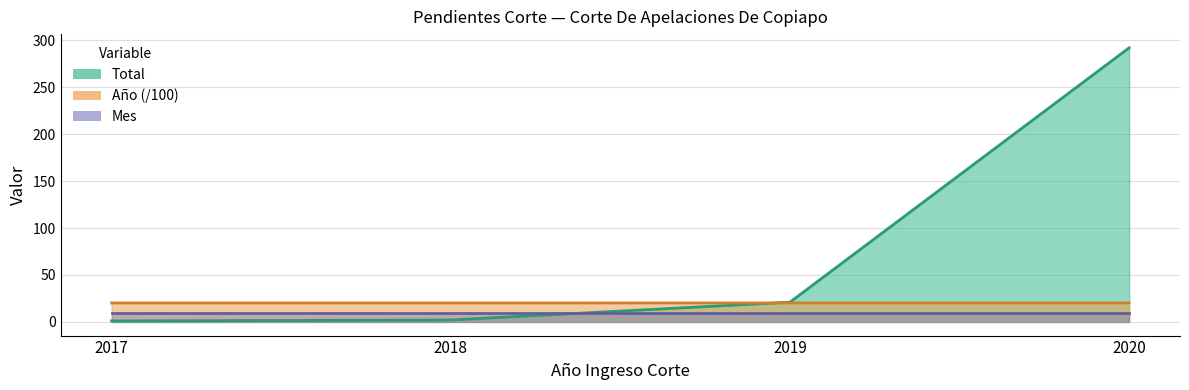

What is the lowest value of the Año series?

20.2